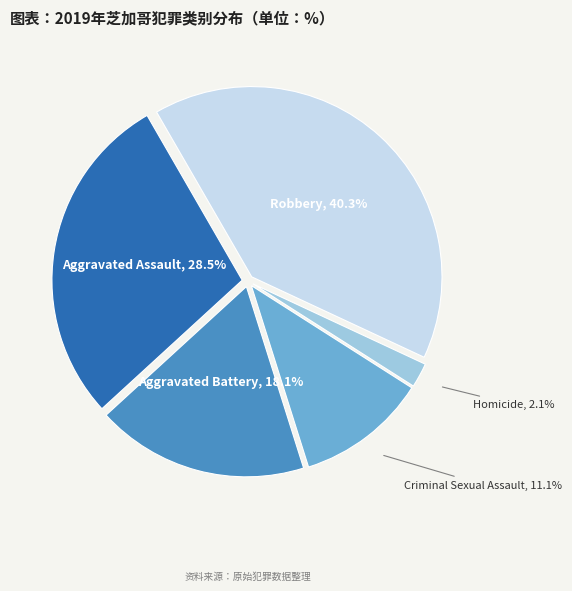

To the nearest percent, what is the combined percentage of Homicide and Aggravated Battery?

20%